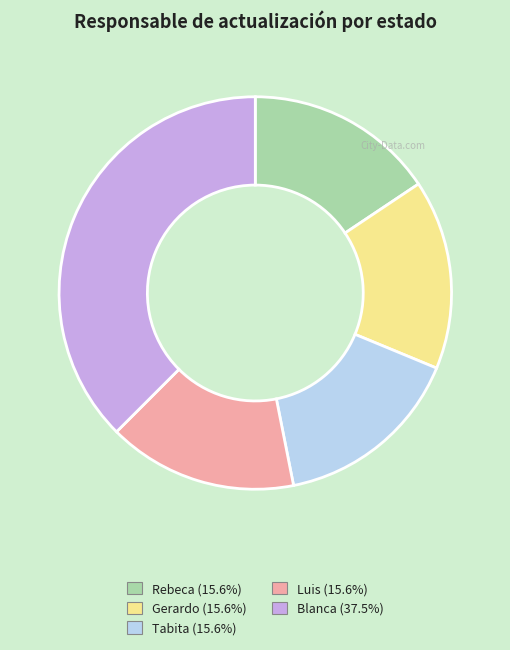

Count the number of slices in the pie.

5